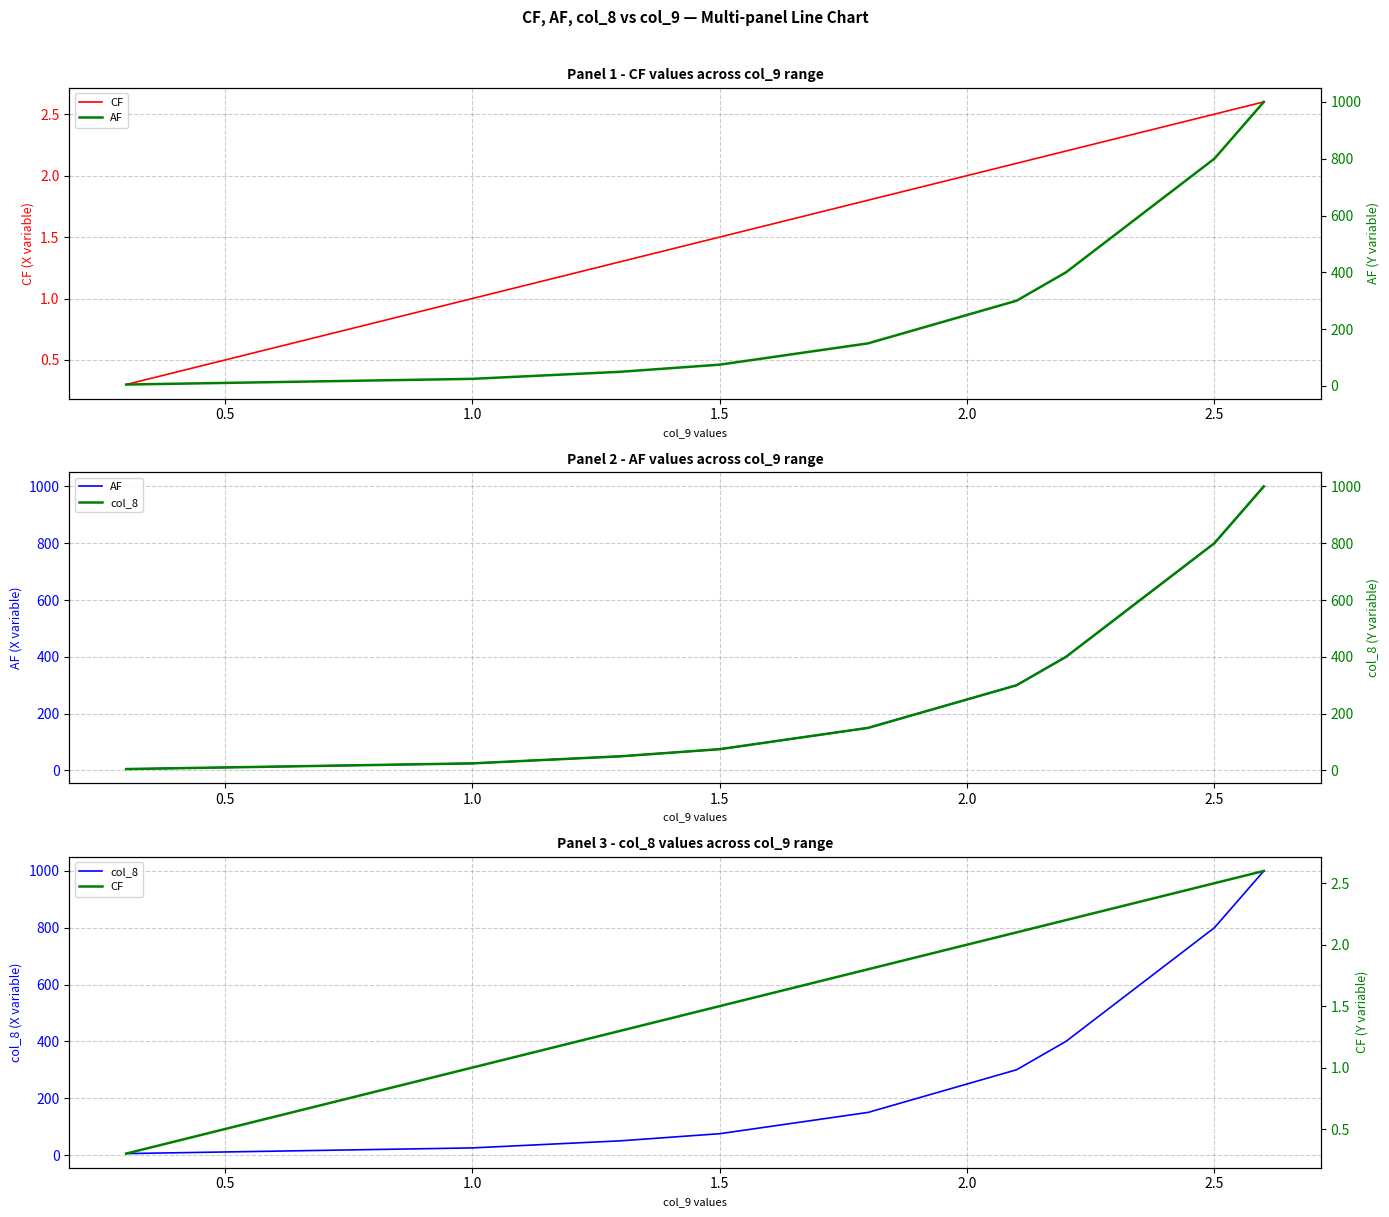

The value of AF at 2.0 is 63.5. True or false?

False